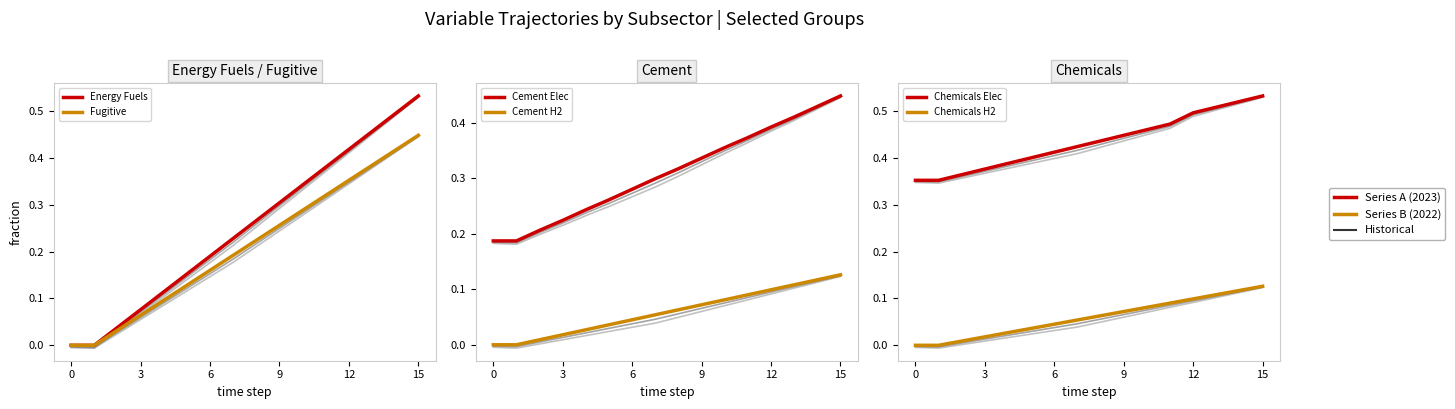

What is the total value across all series at 15?

1.0